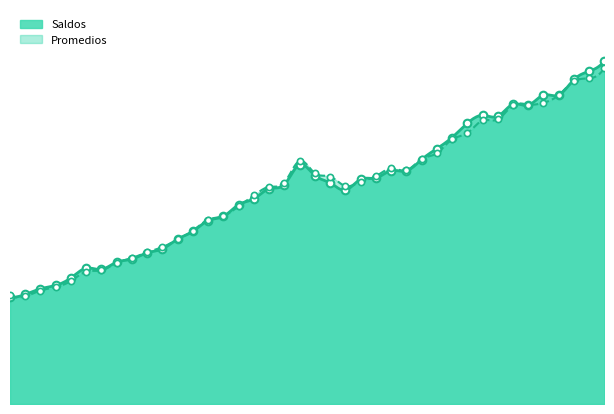

Which series reaches the maximum Y coordinate?

Saldos